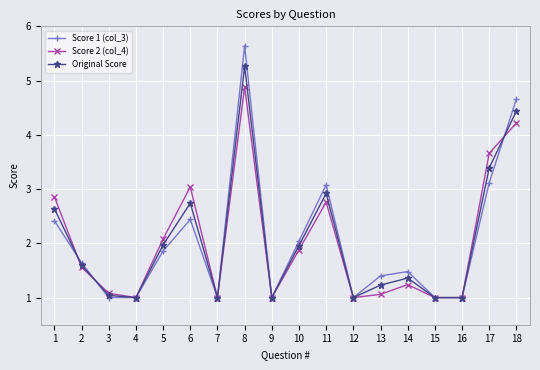

Which label corresponds to the largest value in the chart?

8